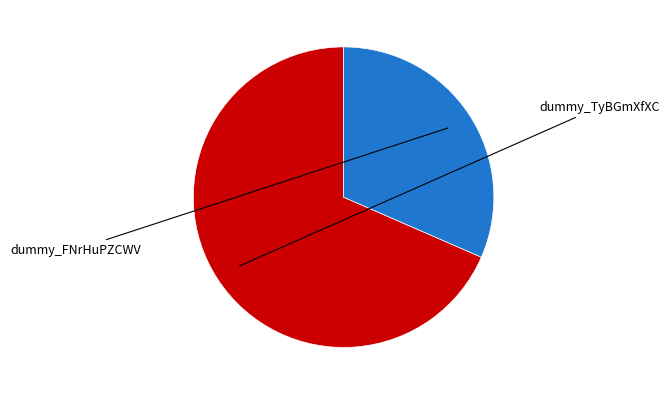

How many slices are in this pie chart?

2